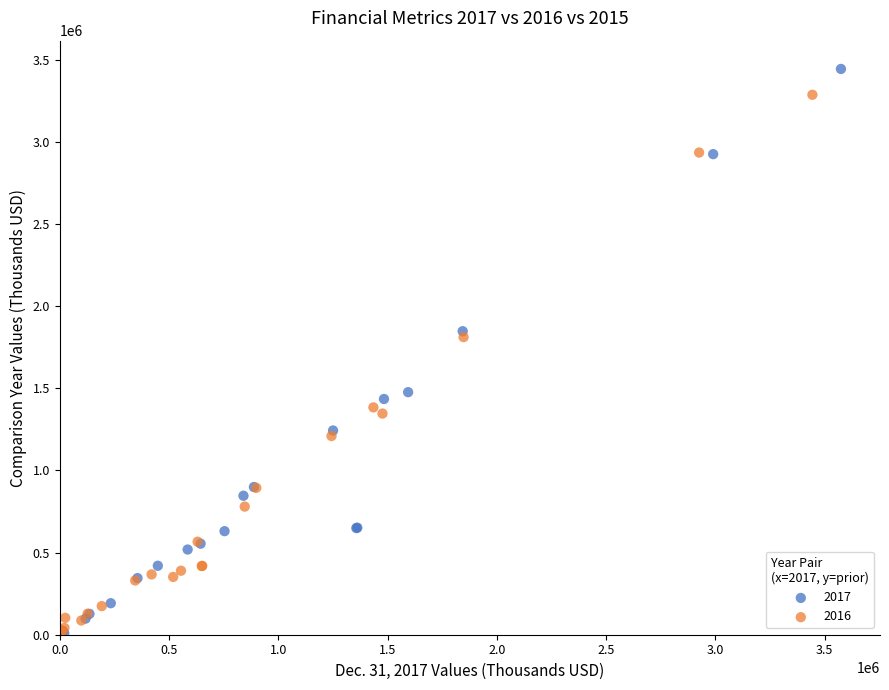

Which series has the largest Y range (max minus min)?

2017